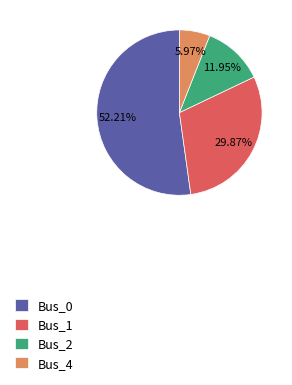

The Bus_4 slice represents 6% of the pie. True or false?

True